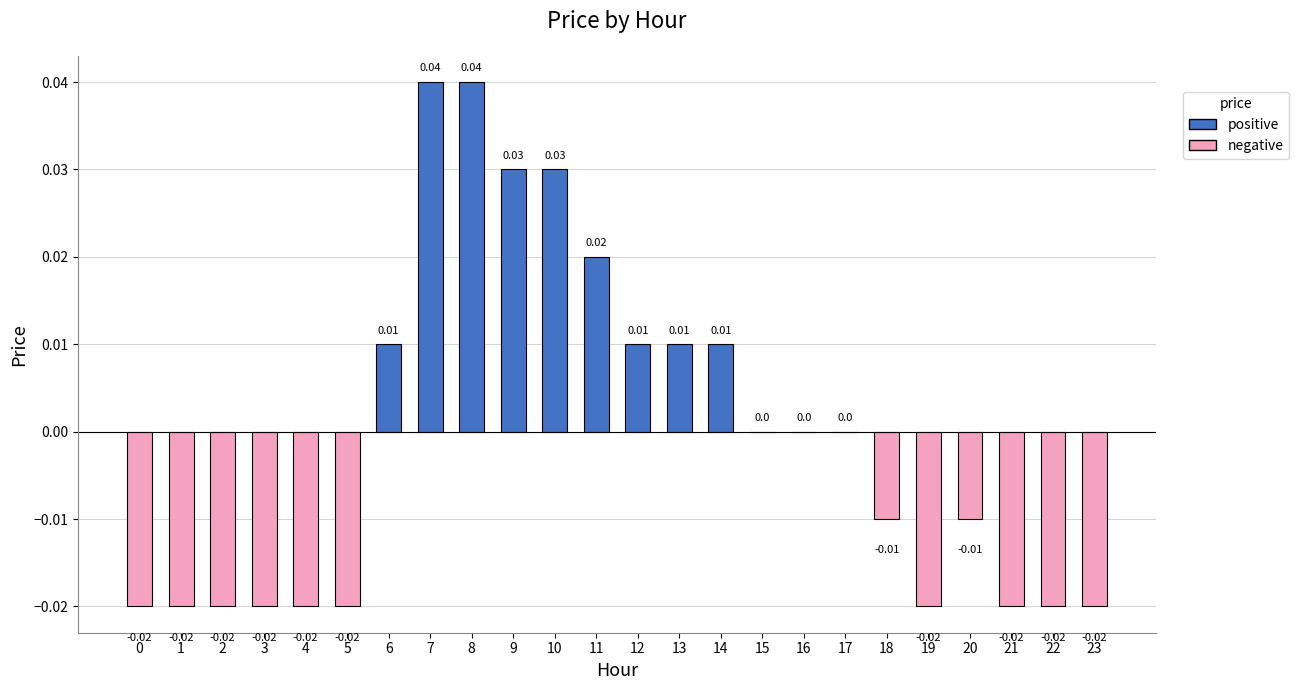

How many categories are shown in the chart?

24